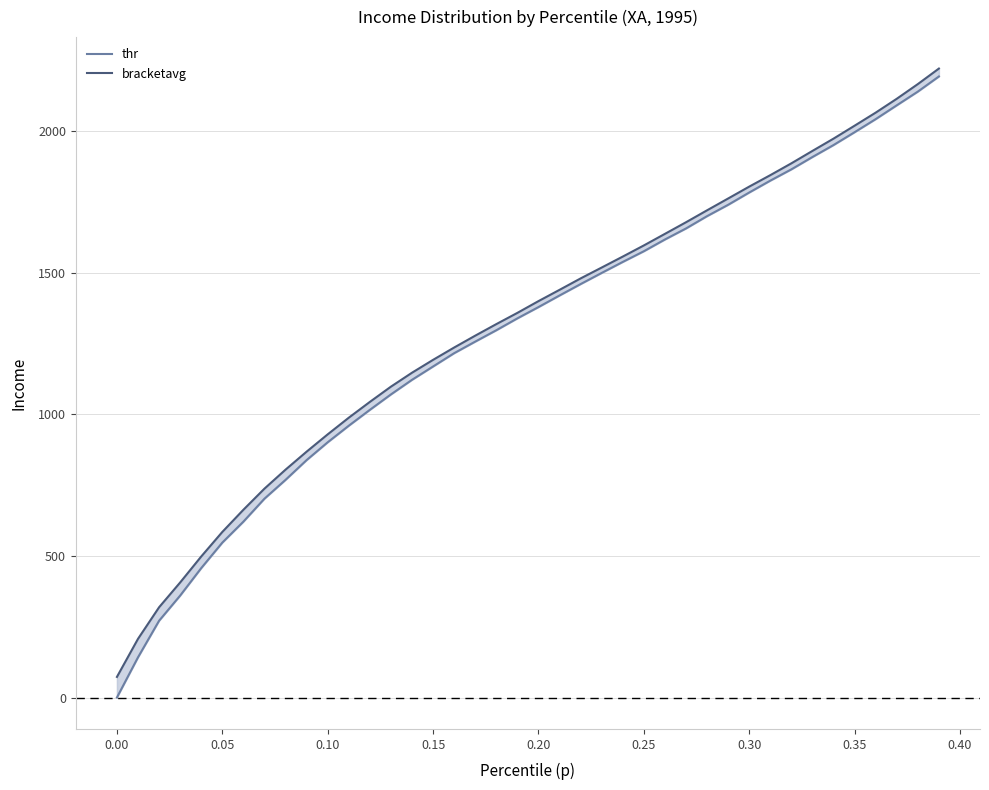

What are all the series names shown in the legend?

thr, bracketavg